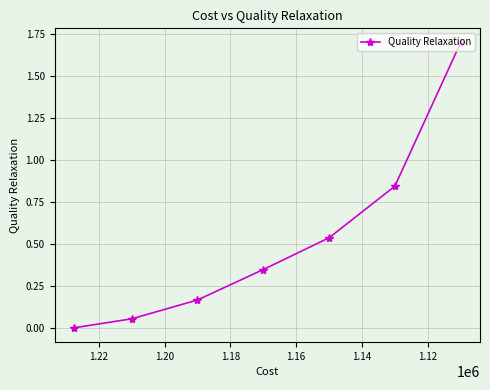

How many lines are shown in the chart?

1